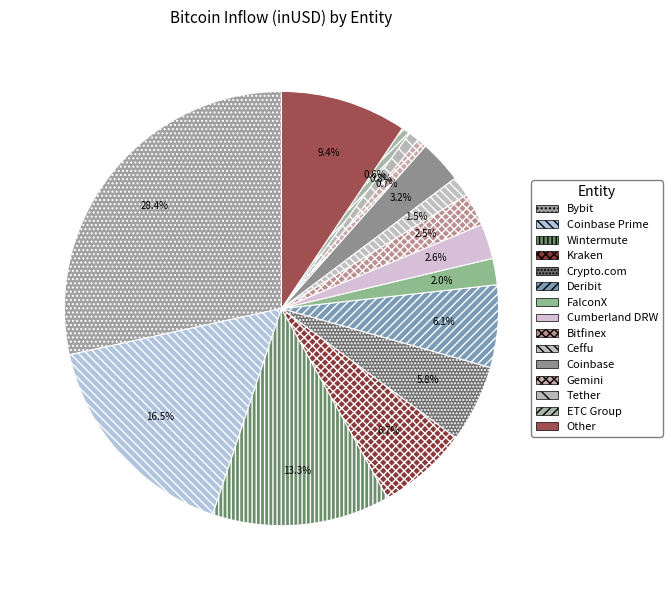

Between Coinbase and Other, which is larger?

Other